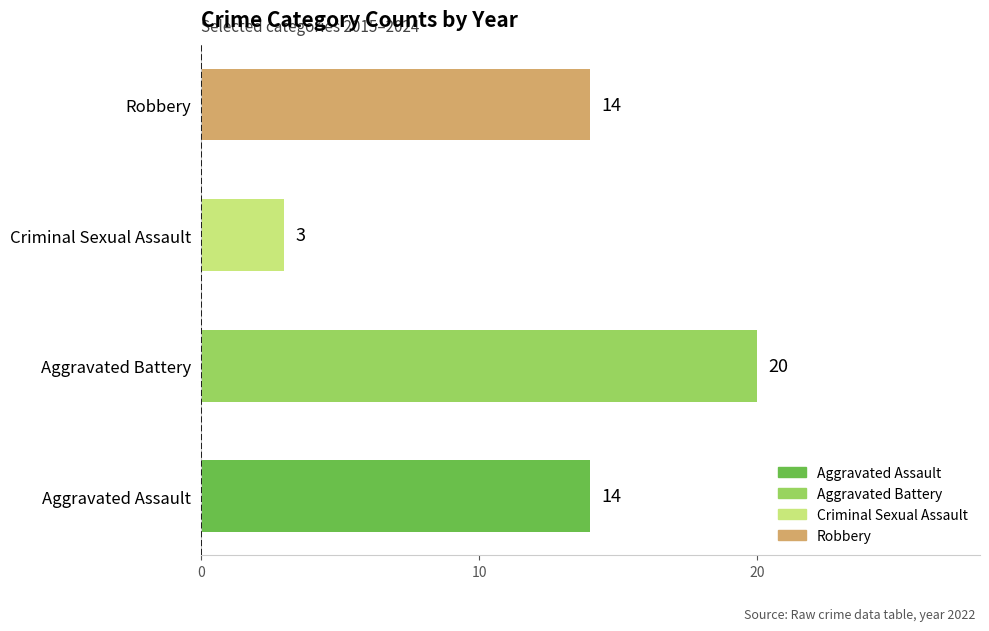

What is the minimum value shown in the chart?

3